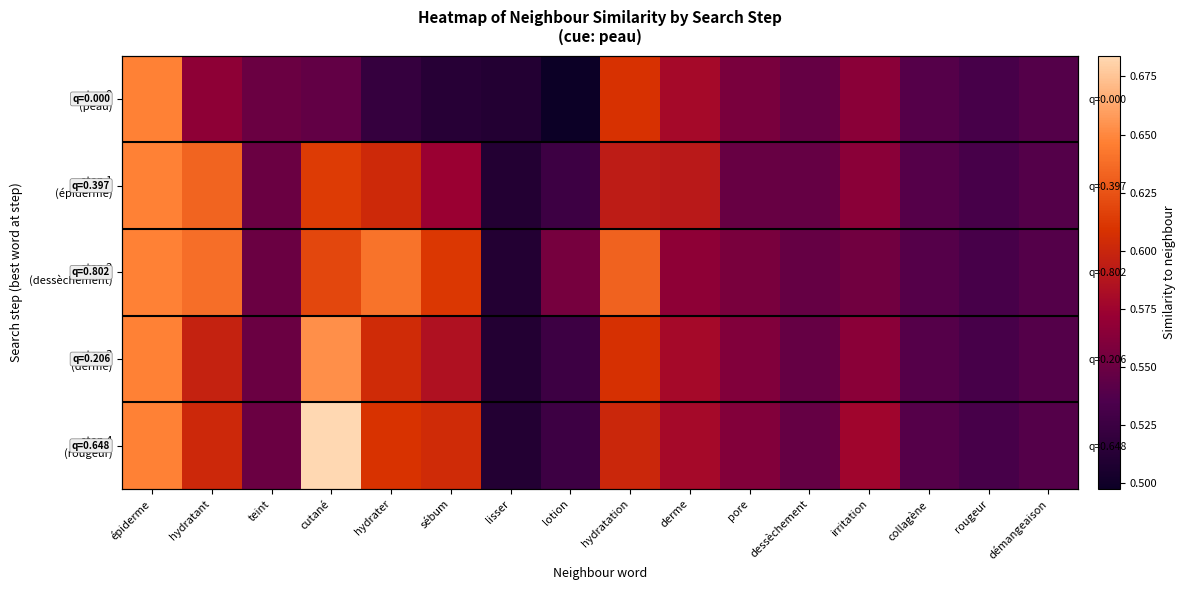

Which category has the lowest value in the step 2 (dessèchement) series?

lisser